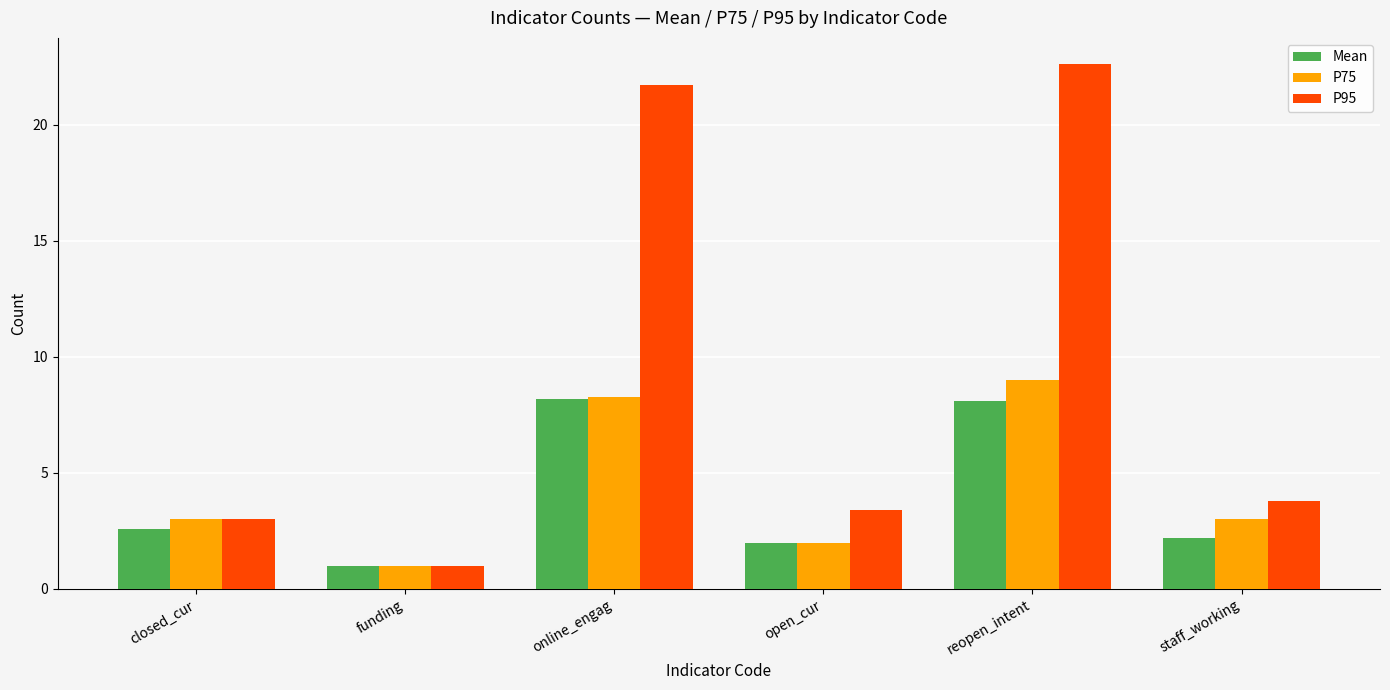

What is the greatest value displayed?

22.6